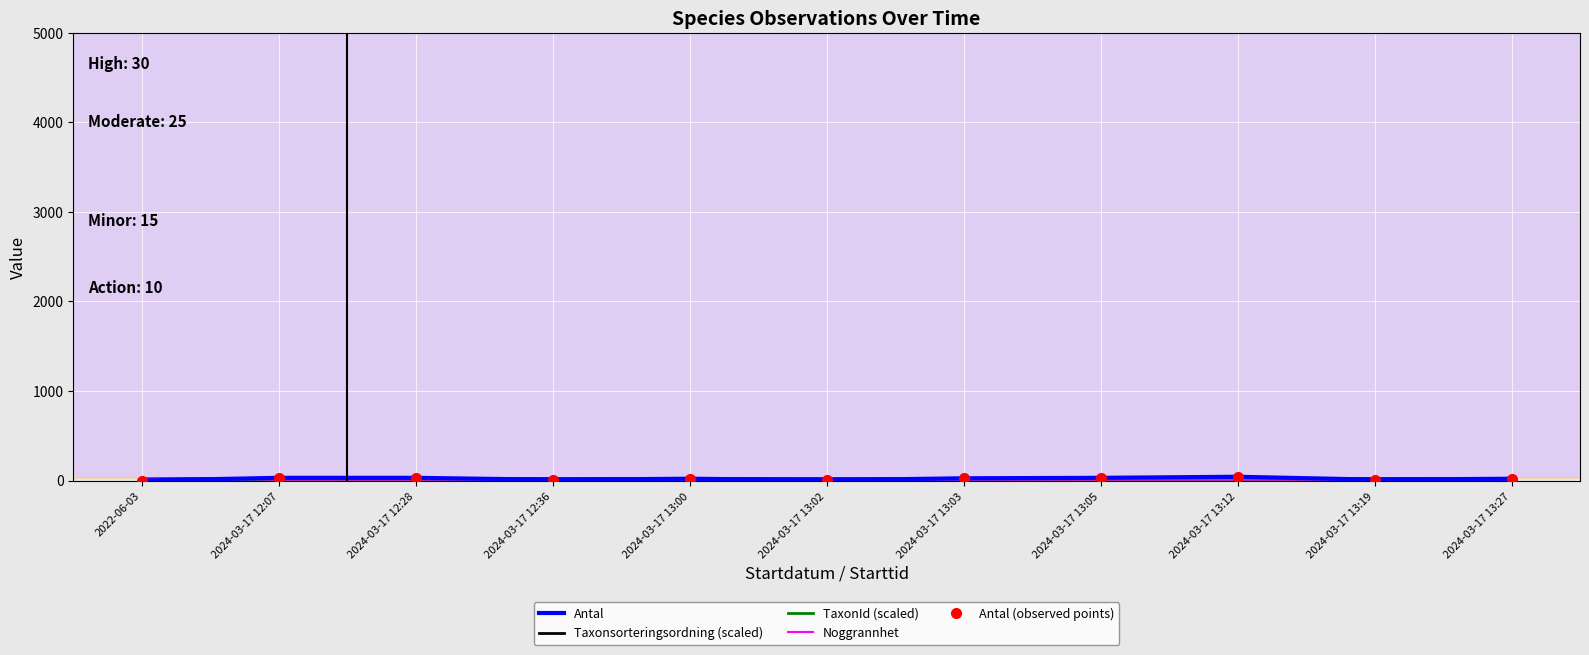

Between 2024-03-17 12:07 and 2024-03-17 13:19, which series saw the biggest shift?

Antal